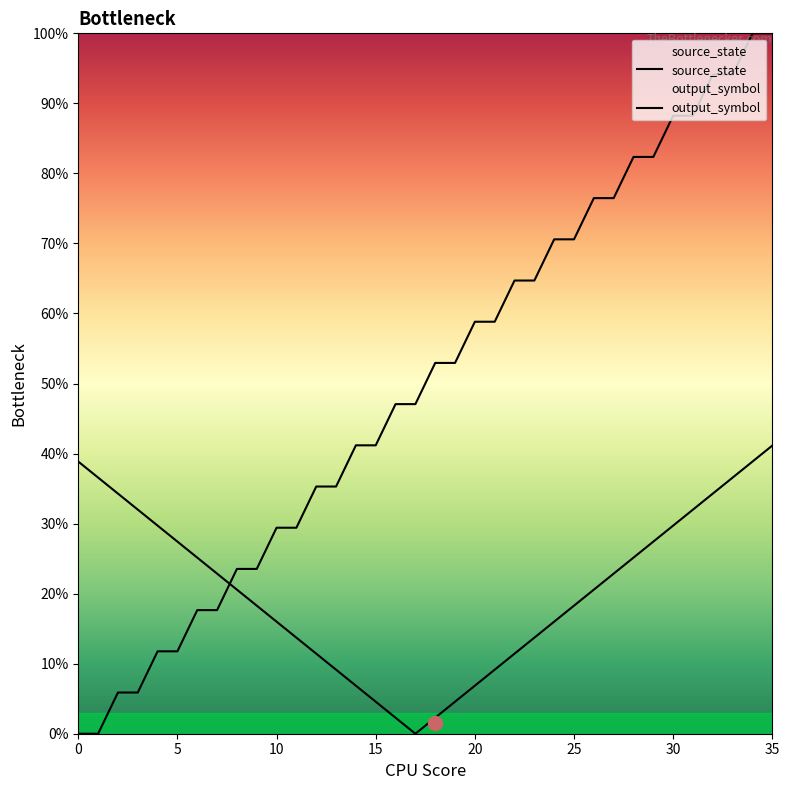

How many lines are shown in the chart?

2